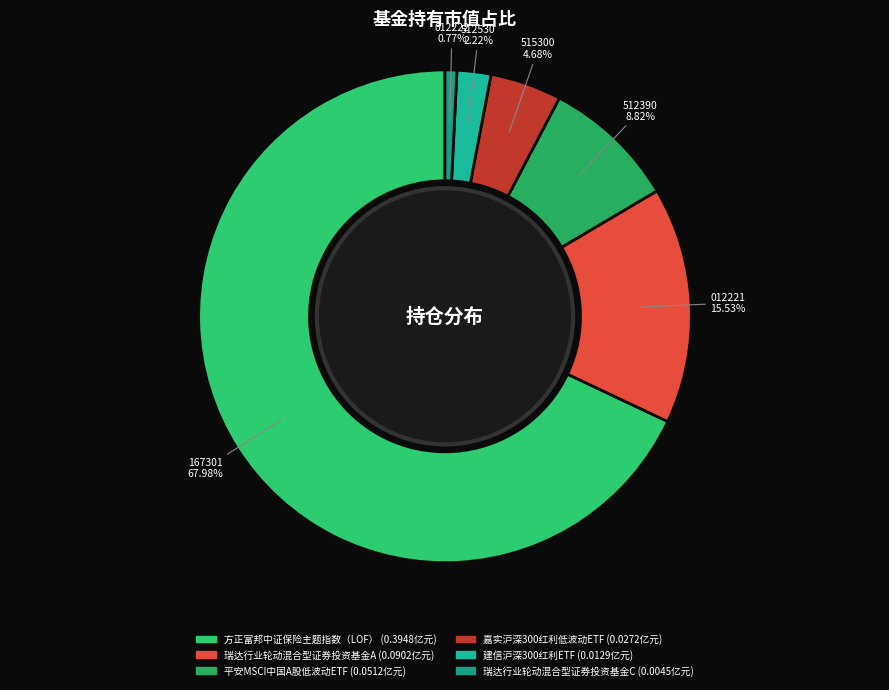

What percentage do 方正富邦中证保险主题指数（LOF） and 嘉实沪深300红利低波动ETF together represent?

72.7%